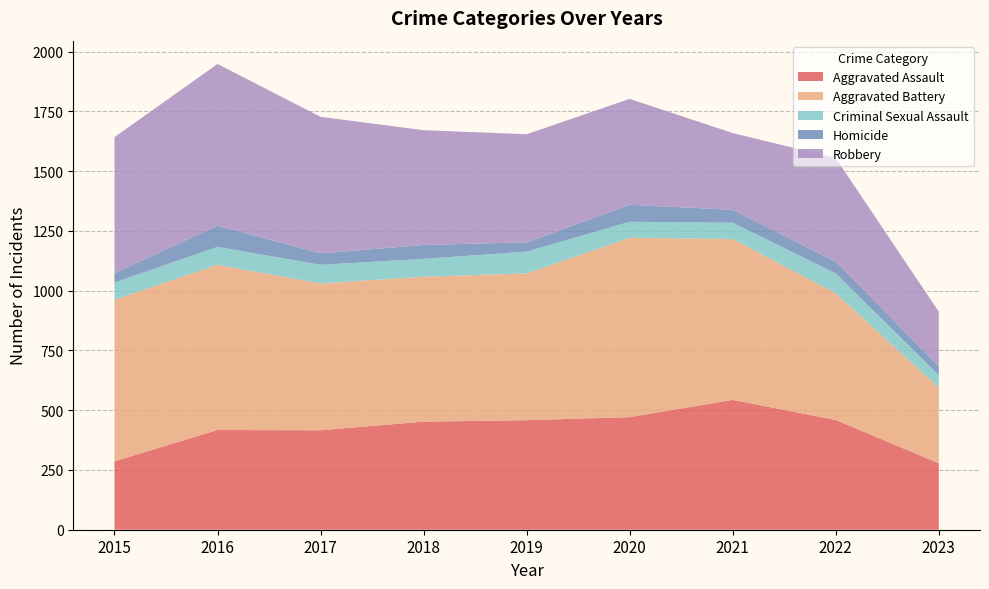

Reading left to right, extract all data points from this chart.

Aggravated Assault: 2015=286	2016=417	2017=416	2018=452	2019=458	2020=471	2021=543	2022=459	2023=278
Aggravated Battery: 2015=676	2016=691	2017=614	2018=606	2019=614	2020=750	2021=673	2022=530	2023=316
Criminal Sexual Assault: 2015=72	2016=75	2017=78	2018=75	2019=91	2020=67	2021=68	2022=83	2023=52
Homicide: 2015=39	2016=89	2017=48	2018=58	2019=39	2020=71	2021=54	2022=49	2023=39
Robbery: 2015=569	2016=676	2017=571	2018=480	2019=452	2020=443	2021=321	2022=433	2023=227